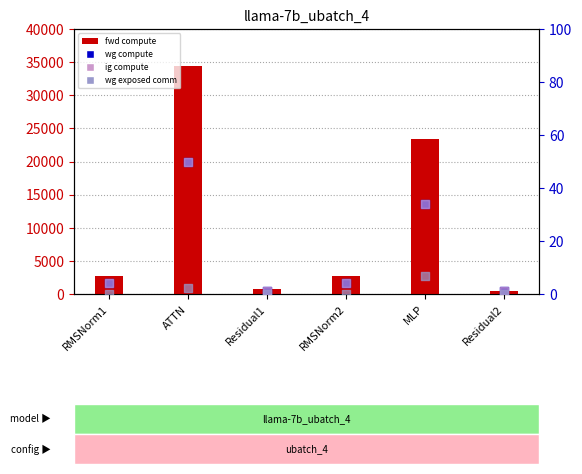

Which series has the largest total across all categories?

fwd compute